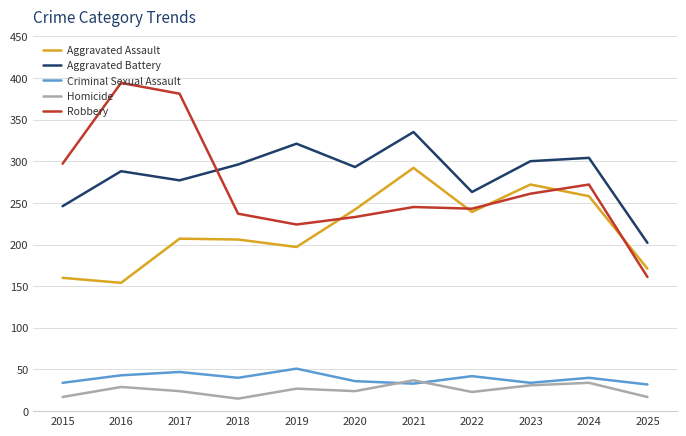

Which series has the widest spread of values?

Robbery